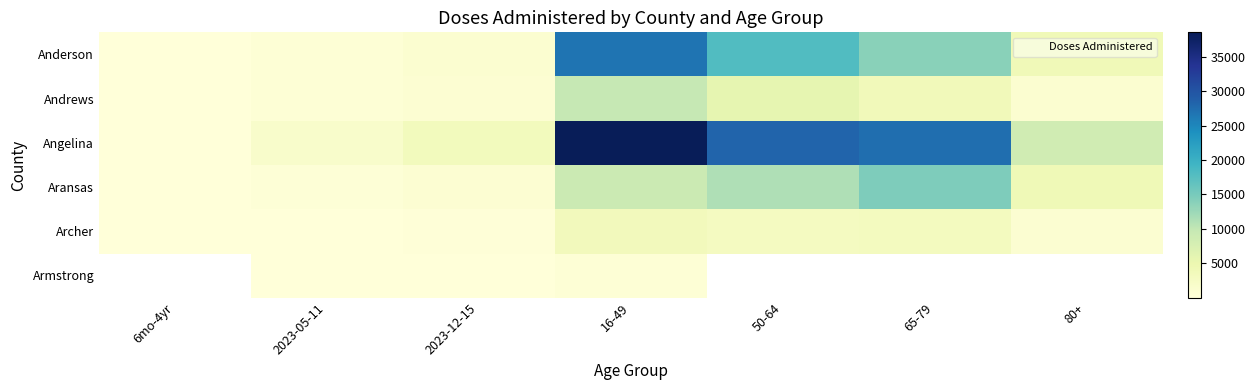

Count the number of categories in the chart.

7